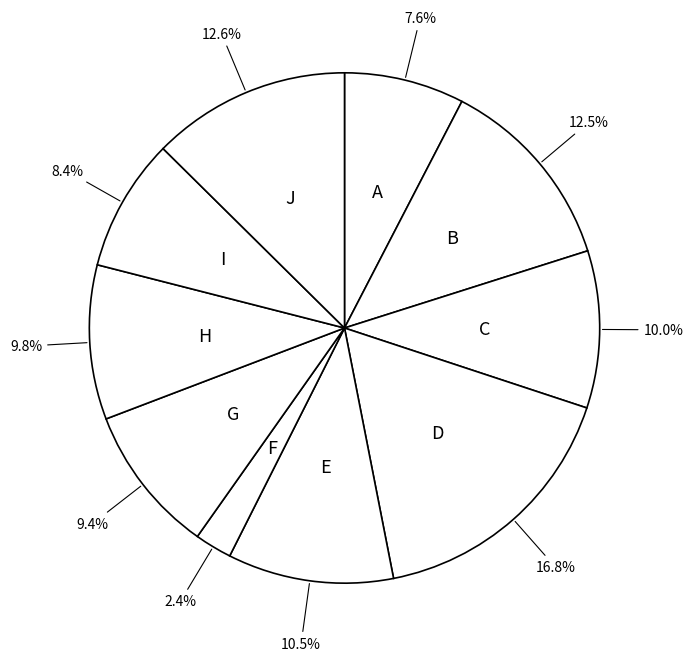

How many slices are in this pie chart?

10